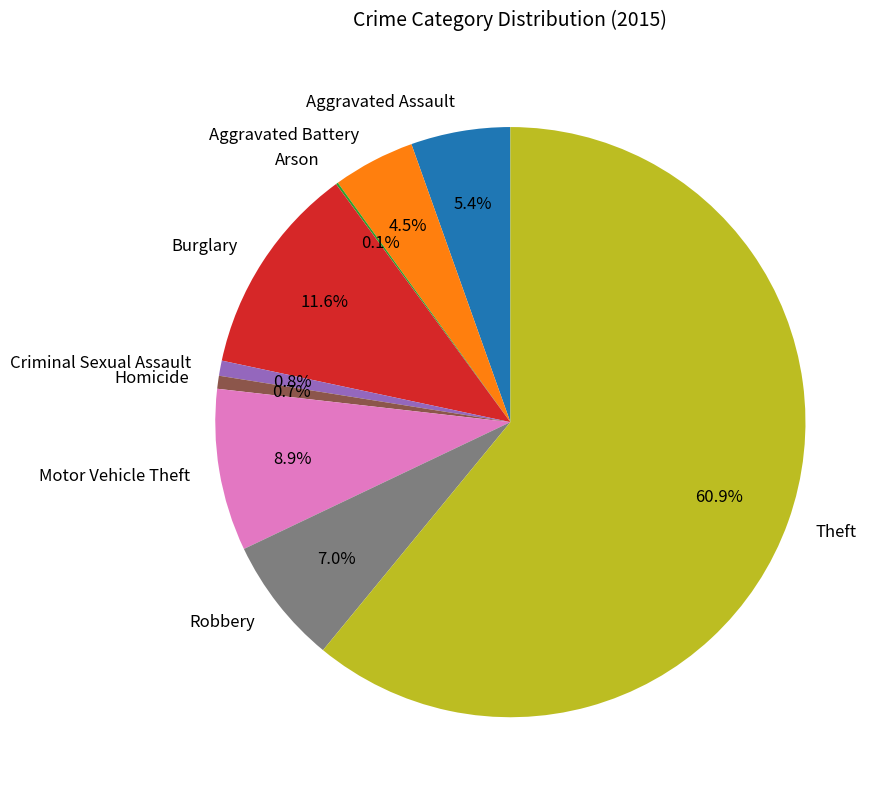

Between Theft and Aggravated Battery, which is larger?

Theft